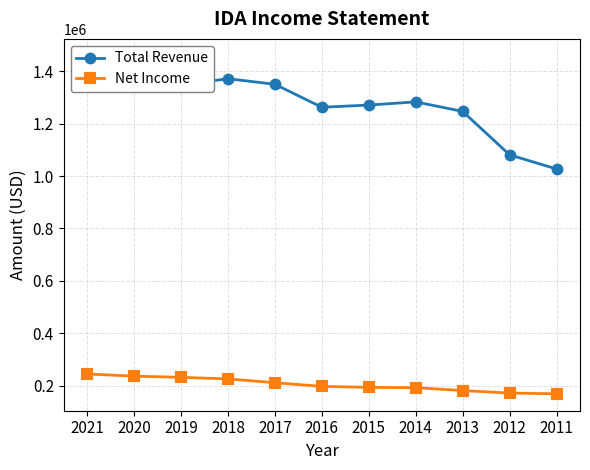

What is the difference between the highest and lowest values at 2011?

856800